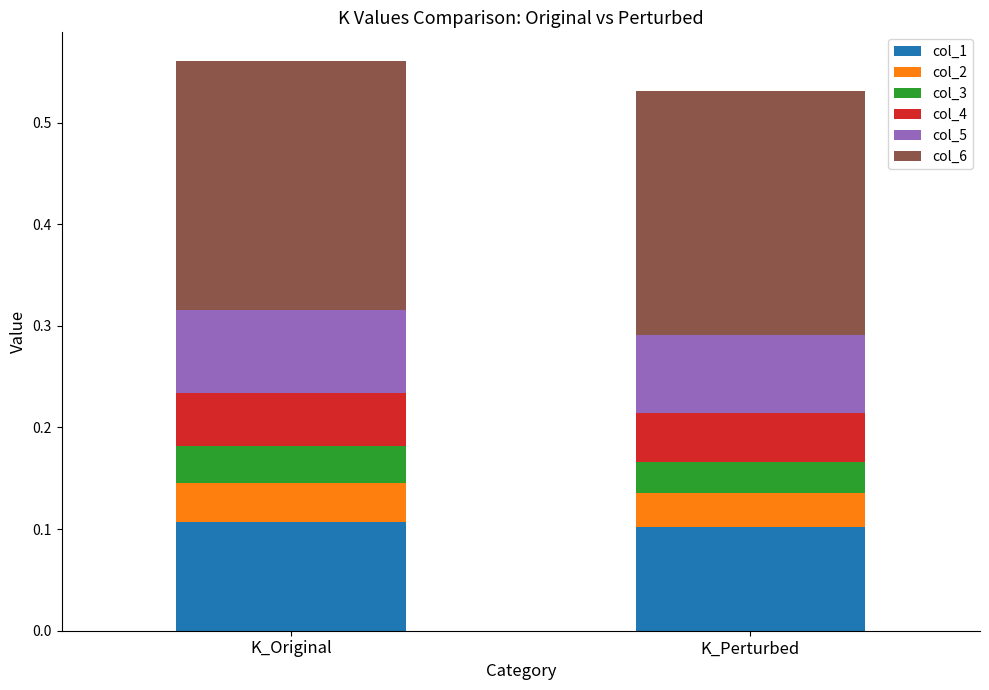

What is the total value across all series at K_Perturbed?

0.5